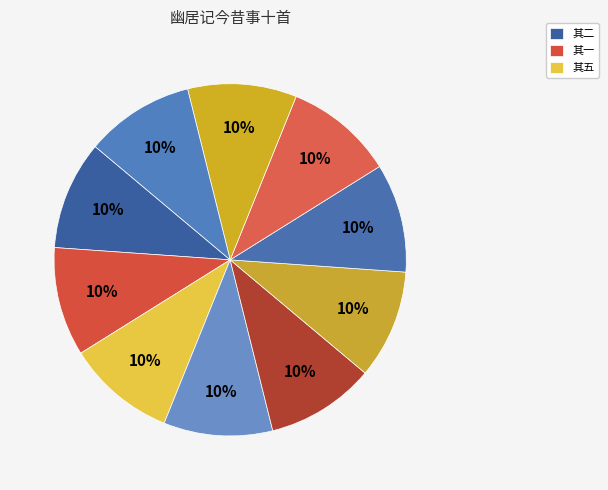

To the nearest percent, what is the average slice percentage?

10%